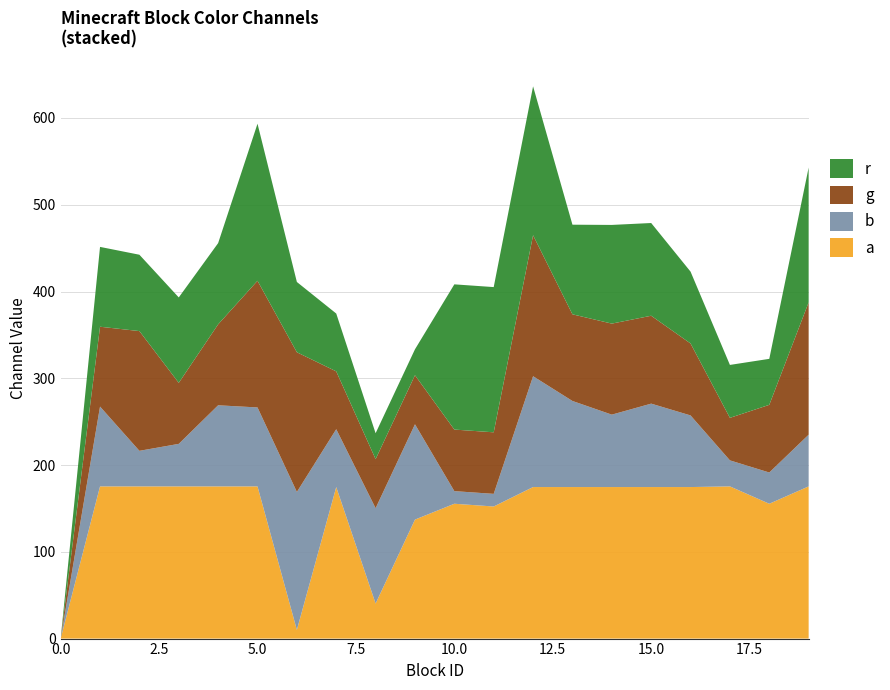

Reading left to right, extract all data points from this chart.

r: 0.0	92.0	88.0	98.4	93.6	181.0	81.0	66.7	29.9	29.9	167.4	167.4	171.6	103.3	113.7	106.9	82.8	61.0	53.0	155.4
g: 0.0	92.0	138.0	70.3	93.3	146.0	161.0	66.7	56.5	56.5	70.9	70.9	162.5	99.9	104.9	101.3	82.9	49.0	78.0	152.5
b: 0.0	92.0	41.0	49.0	93.5	91.0	159.0	66.7	109.9	109.9	14.5	14.5	127.7	99.2	83.5	96.1	82.6	30.0	36.0	59.6
a: 0.0	175.4	175.4	175.4	175.4	175.4	10.0	174.6	40.4	137.1	155.4	152.2	174.6	174.6	174.6	174.6	174.6	175.4	155.4	175.4